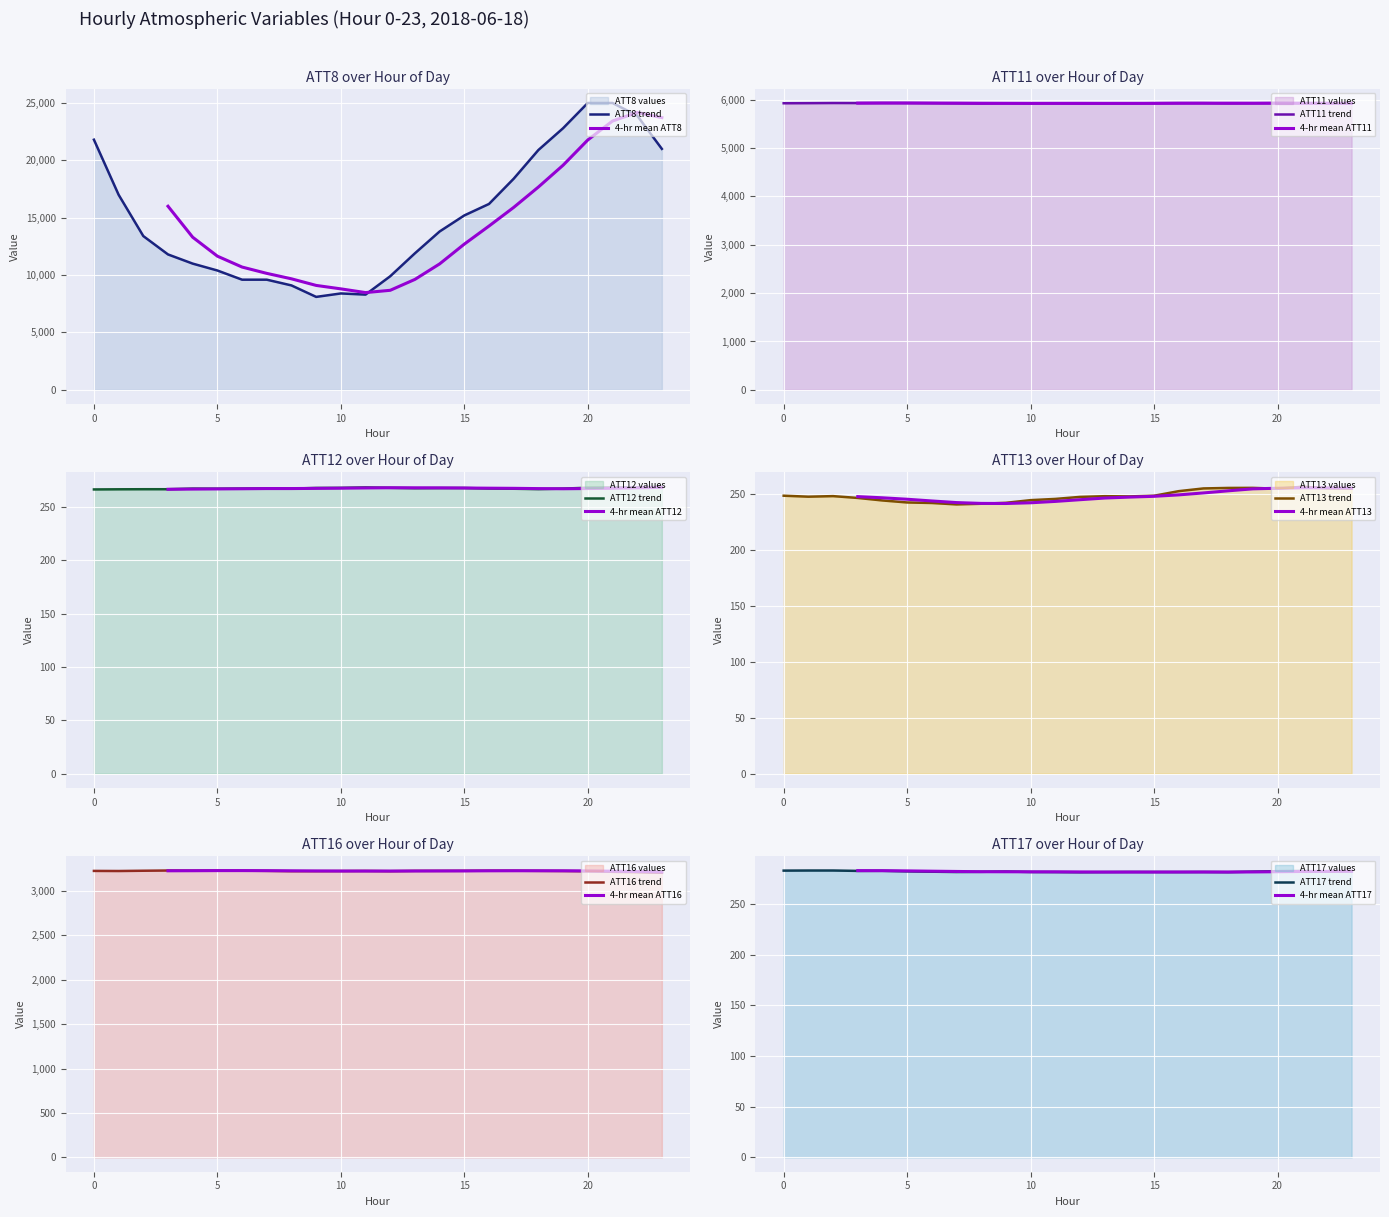

Between 5 and 15, which series saw the biggest shift?

ATT8